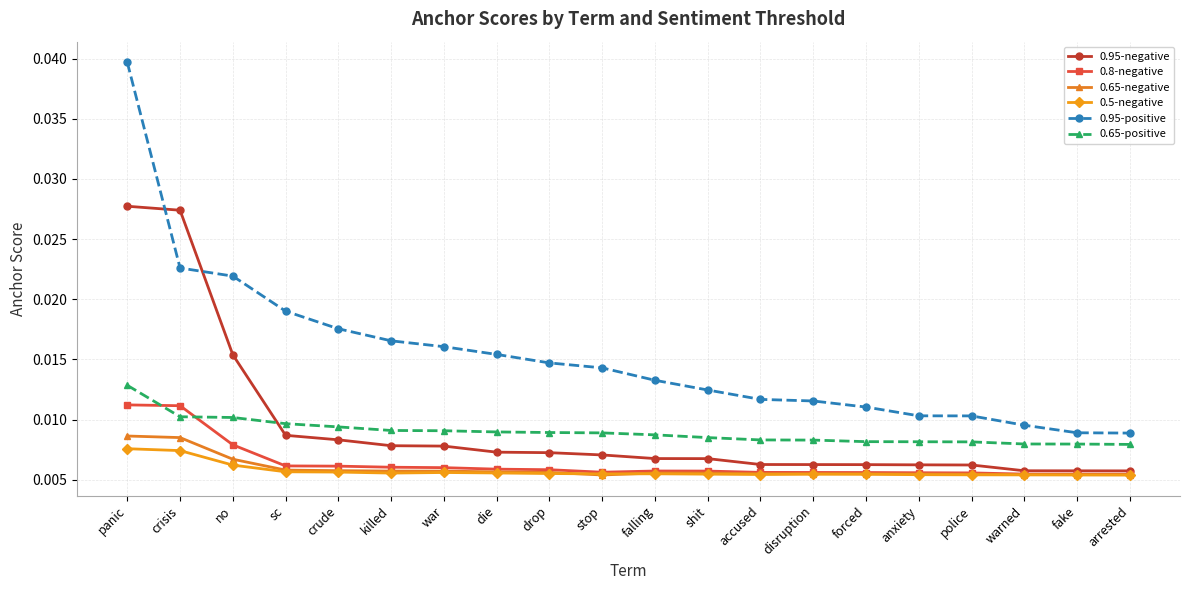

Which series has the widest spread of values?

0.95-positive